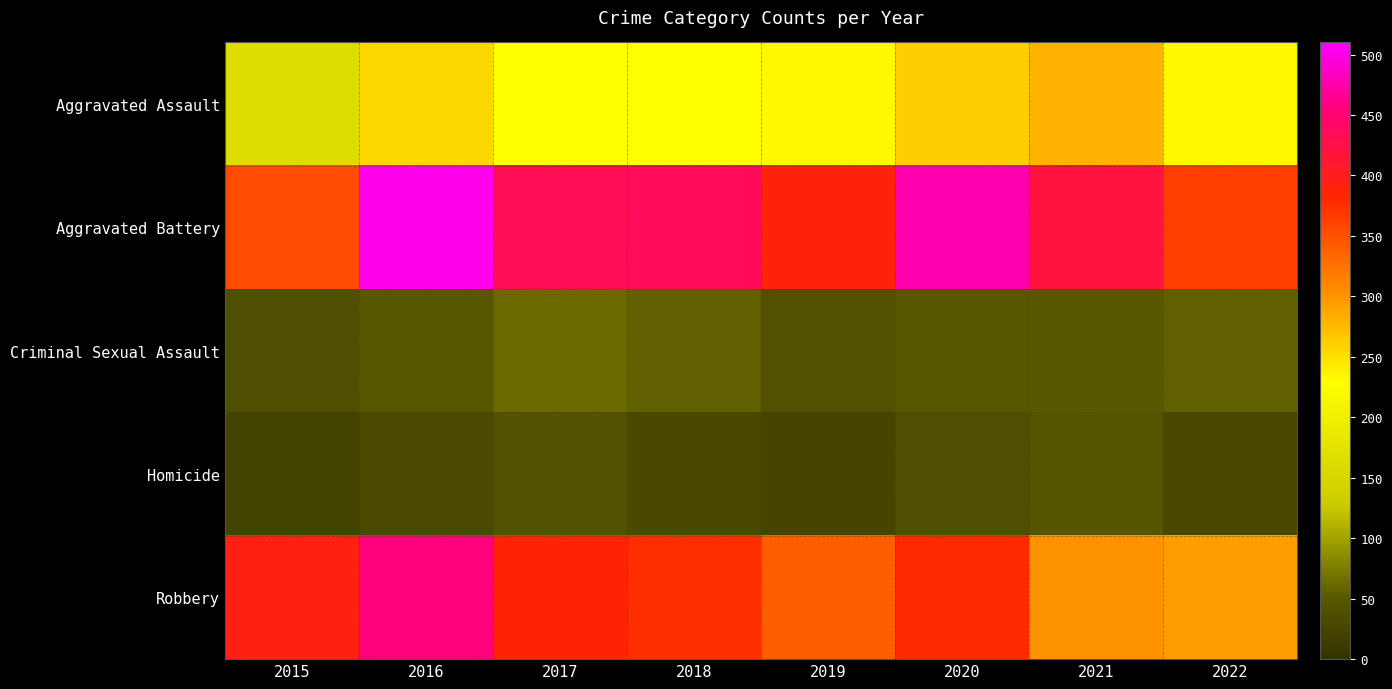

Reading left to right, list all the values displayed in this chart.

Aggravated Assault: 2015=163	2016=255	2017=230	2018=231	2019=235	2020=261	2021=279	2022=235
Aggravated Battery: 2015=354	2016=501	2017=434	2018=436	2019=388	2020=478	2021=420	2022=364
Criminal Sexual Assault: 2015=38	2016=49	2017=62	2018=56	2019=40	2020=49	2021=50	2022=57
Homicide: 2015=23	2016=33	2017=42	2018=31	2019=24	2020=39	2021=46	2022=29
Robbery: 2015=393	2016=455	2017=386	2018=375	2019=340	2020=379	2021=301	2022=294